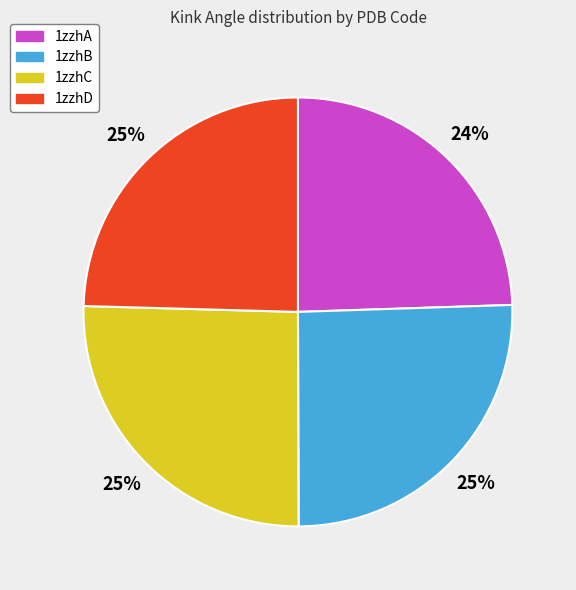

To the nearest percent, what percentage of the pie is 1zzhD?

25%